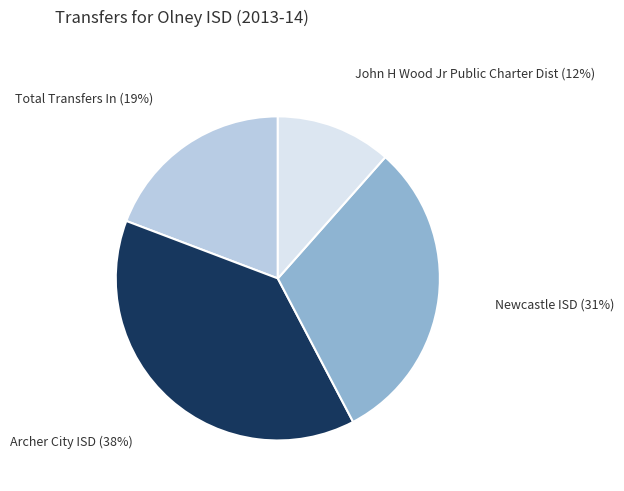

To the nearest percent, what is the average slice percentage?

25%